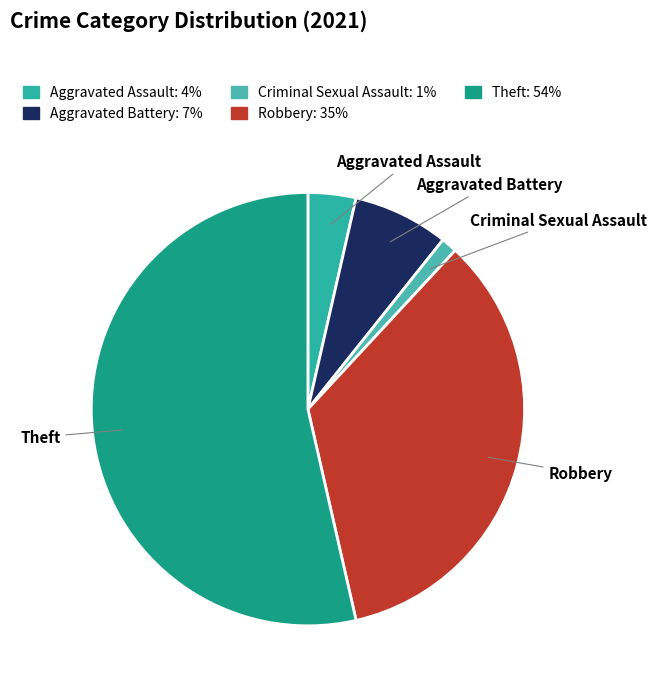

Which category has the biggest portion of the pie?

Theft